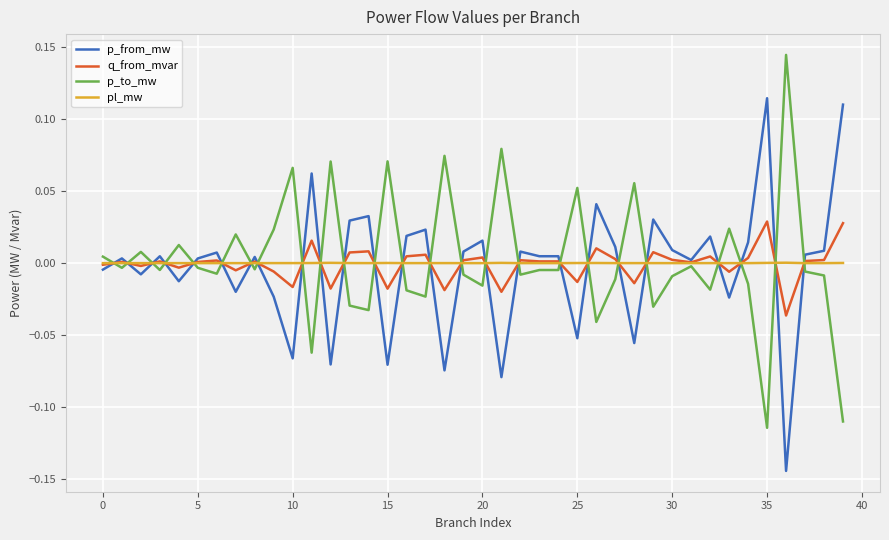

Rank the series by their maximum value, from lowest to highest.

pl_mw, q_from_mvar, p_from_mw, p_to_mw